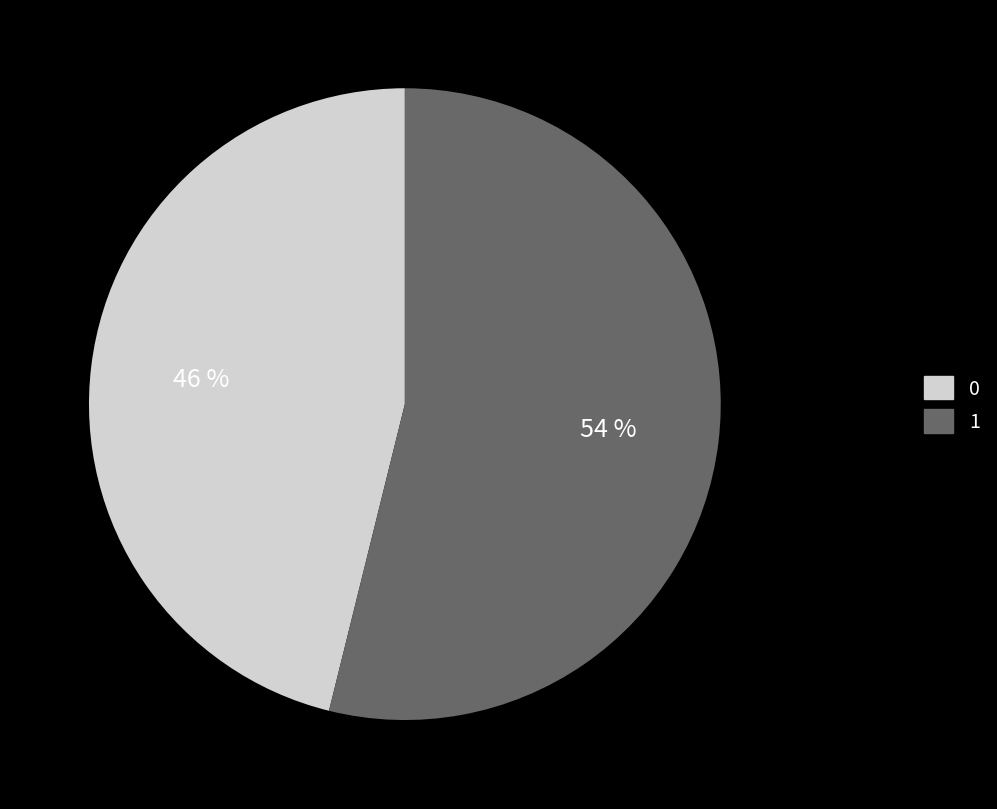

What is the majority slice?

1